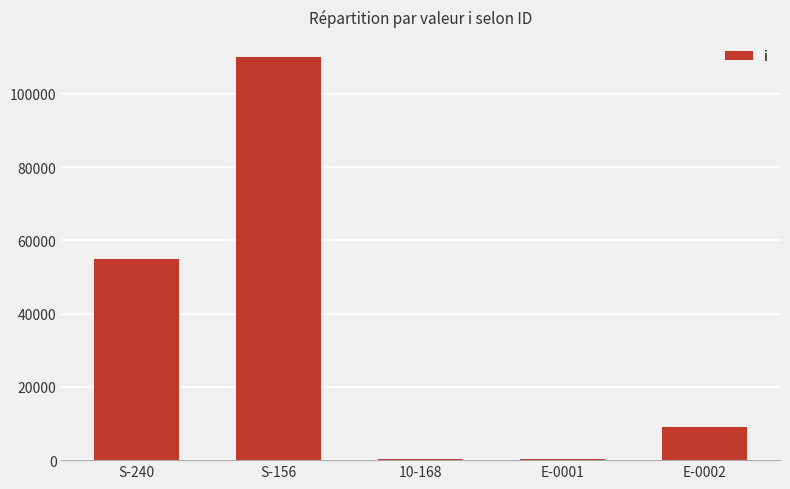

Count the number of categories in the chart.

5